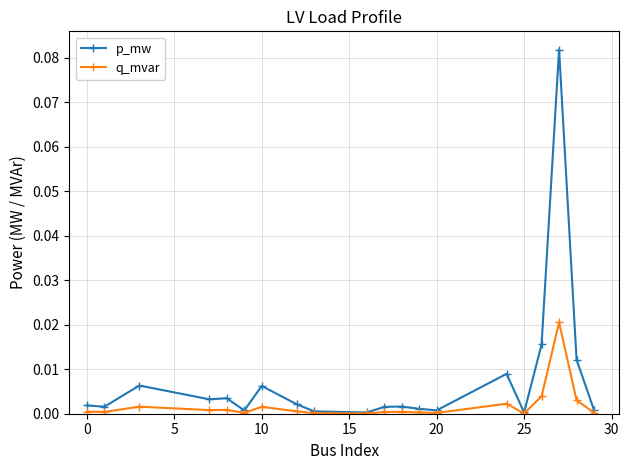

True or false: p_mw has more than 0 points higher than both neighbors.

True